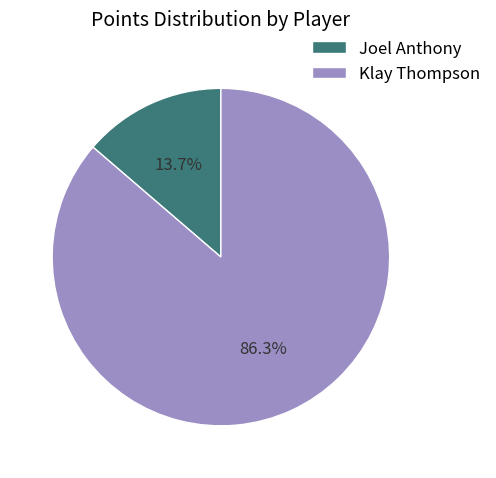

Is the sum of Klay Thompson and Joel Anthony greater than half?

Yes